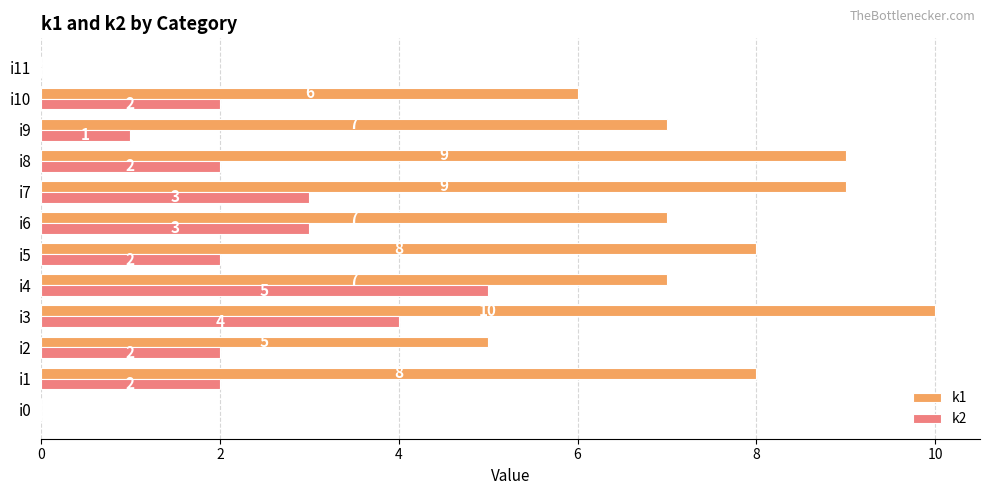

Which series changed the most between i0 and i4?

k1